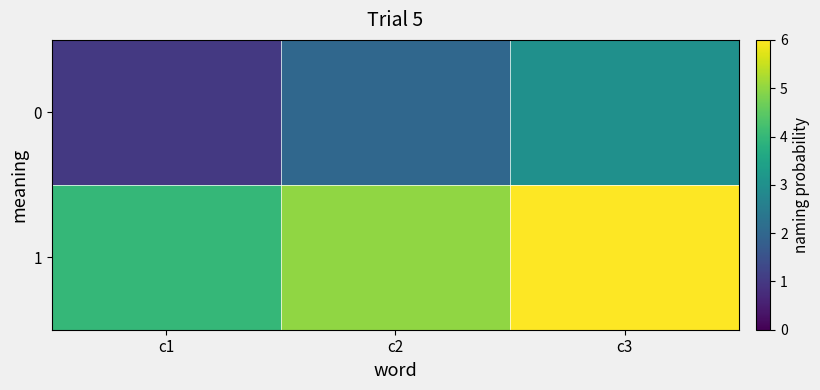

Which has a higher value, c2 or c3?

c3